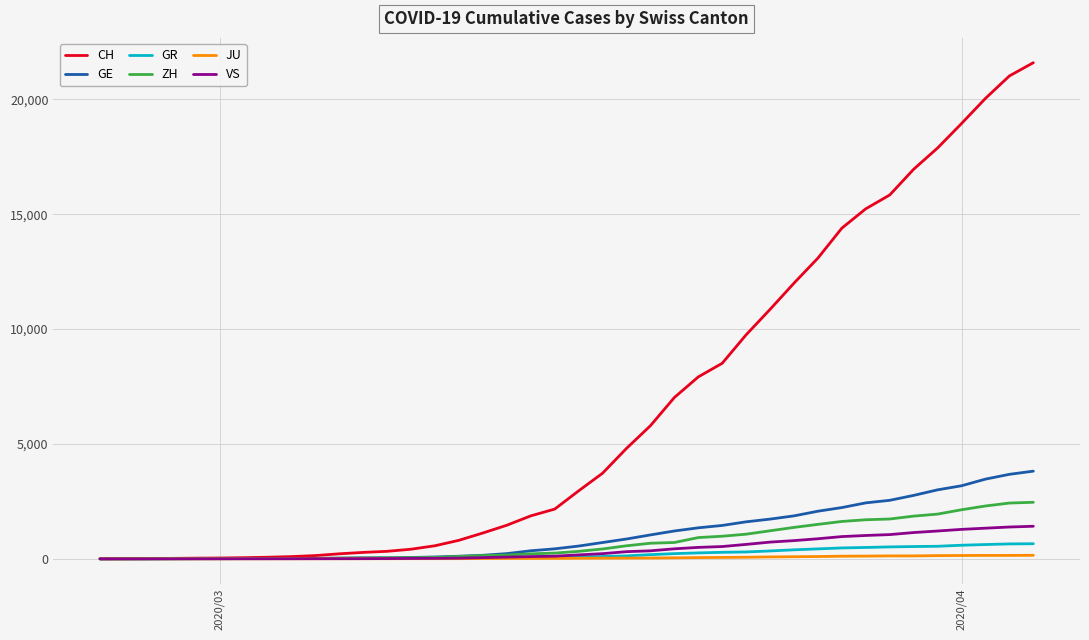

What is the highest value of the VS series?

1418